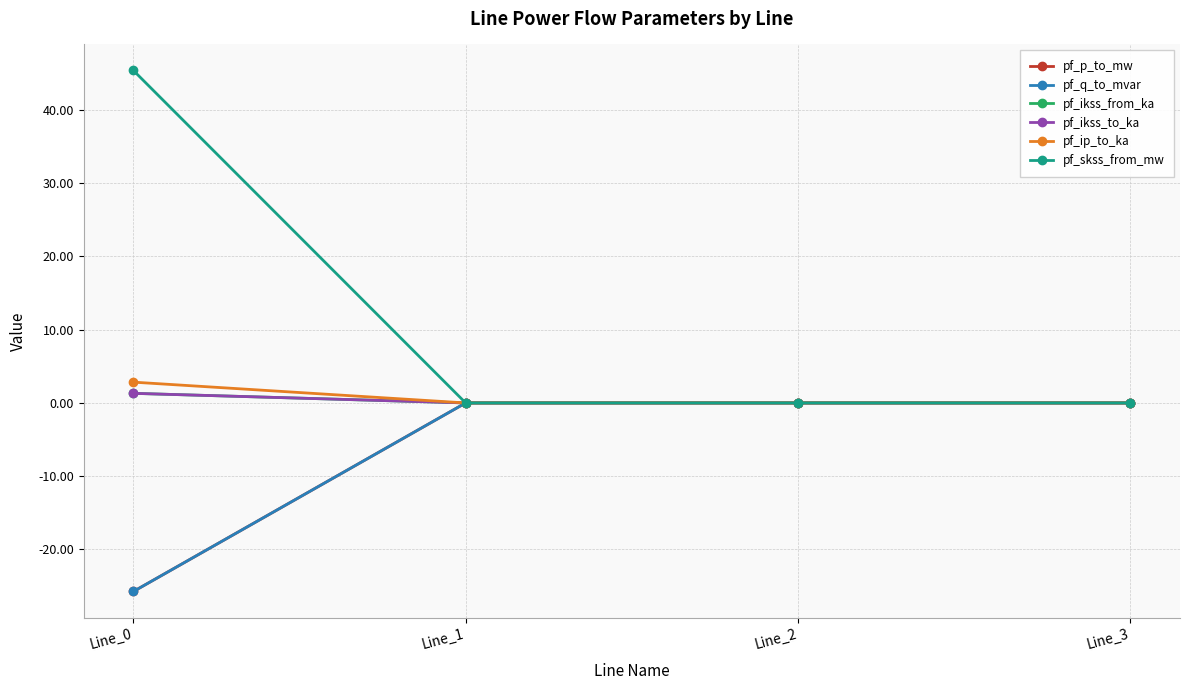

Is the value of pf_ikss_from_ka at Line_1 greater than the value of pf_p_to_mw at Line_2?

Yes